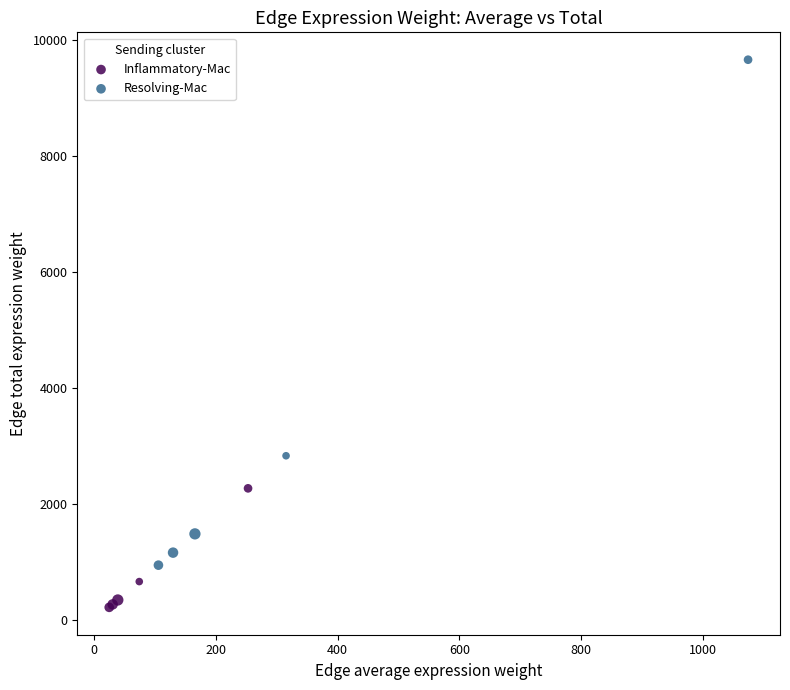

What are all the series names shown in the legend?

Inflammatory-Mac, Resolving-Mac